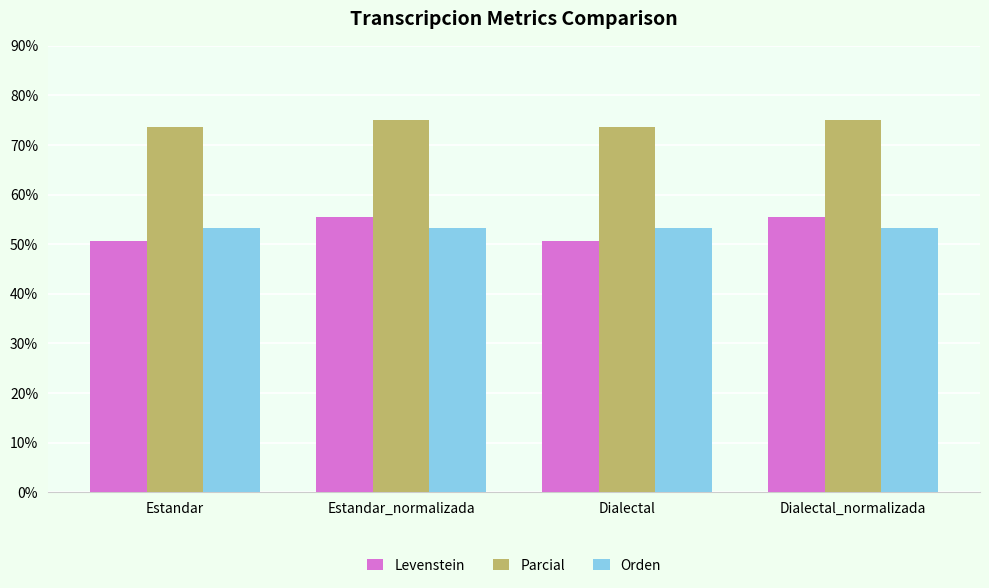

Which series has the largest total across all categories?

Parcial